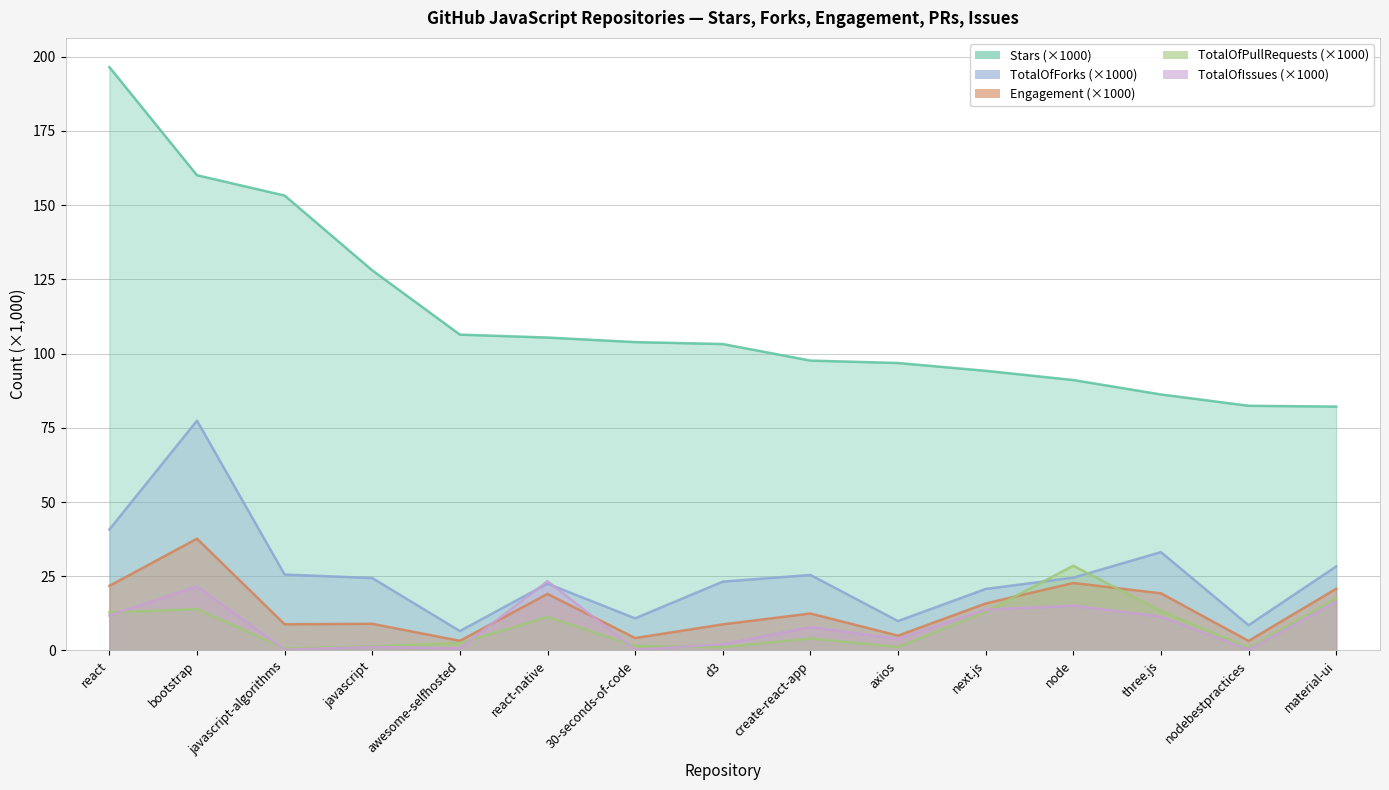

How many data points does each series have?

15